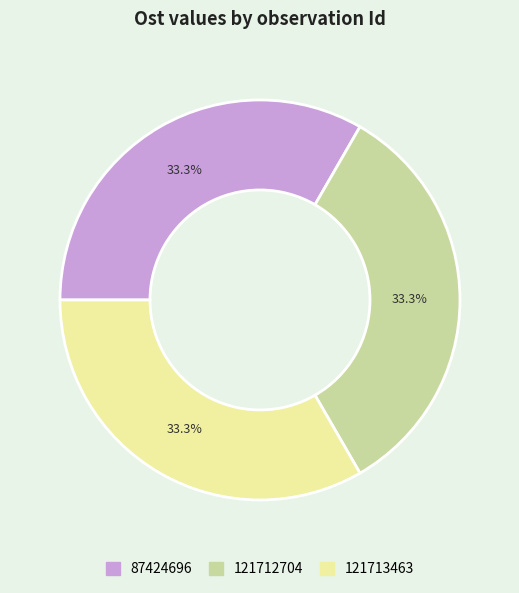

What is the total percentage of 121713463 and 121712704?

66.7%